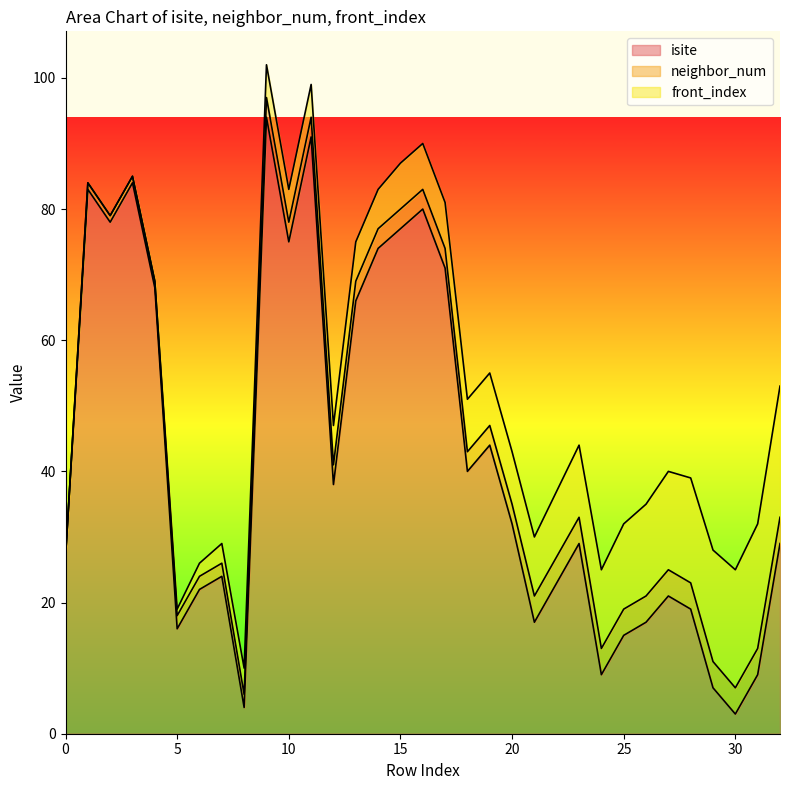

Which series changed the most between 14 and 31?

isite